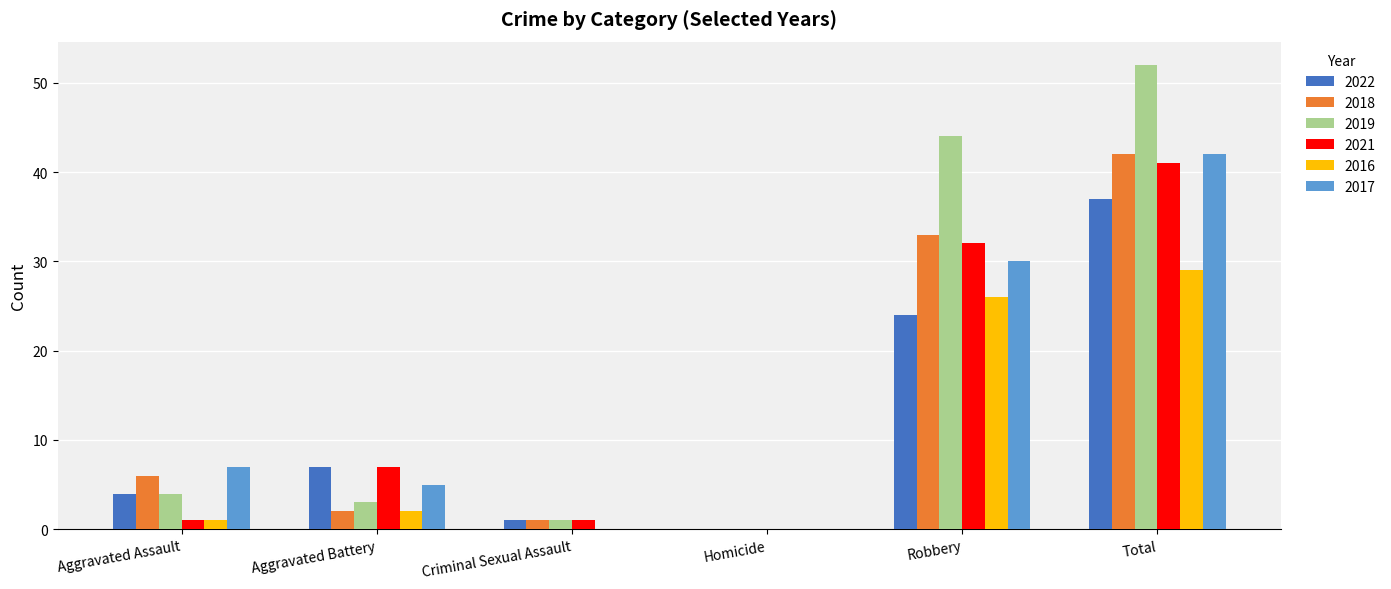

At which category is the sum across all series the highest?

Total